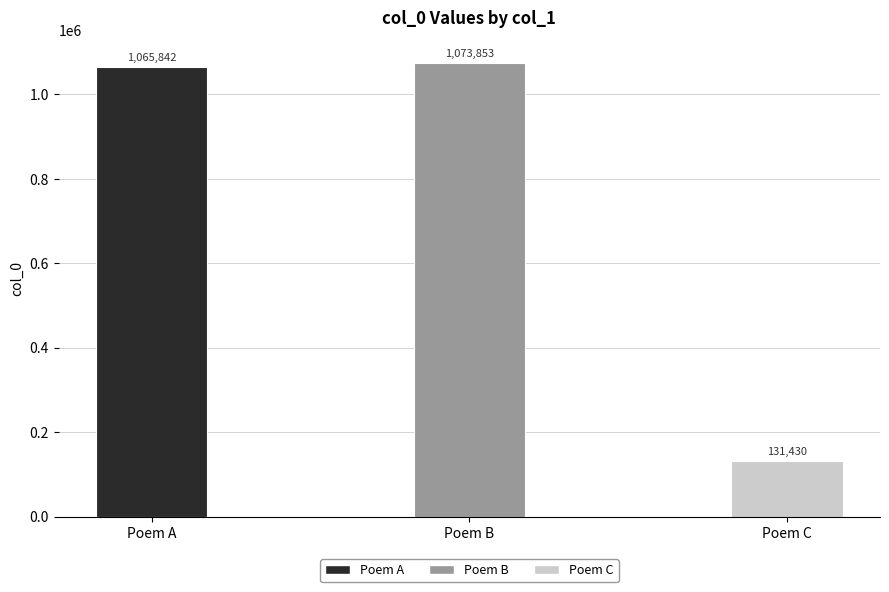

What is the difference between the values at Poem A and Poem C?

934412